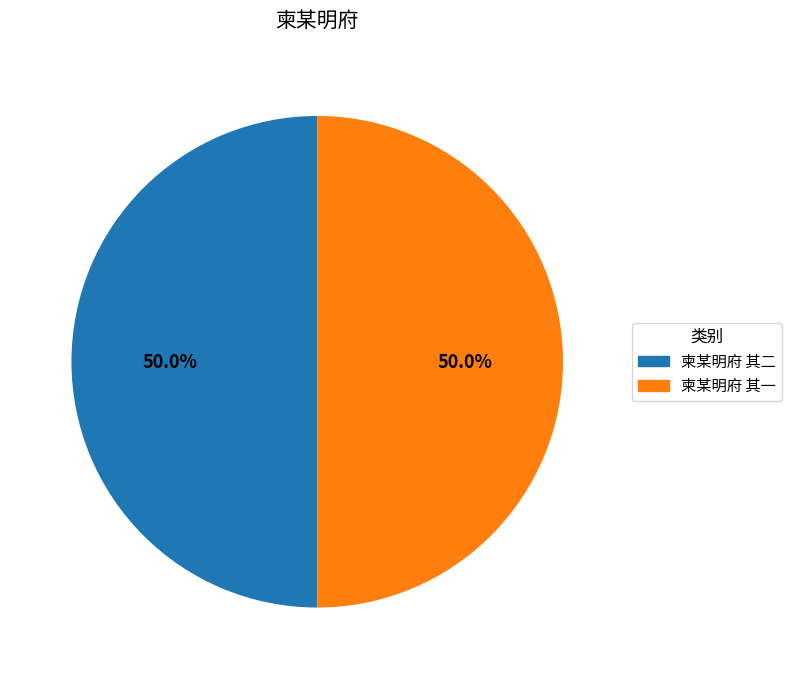

How many segments does this pie chart have?

2